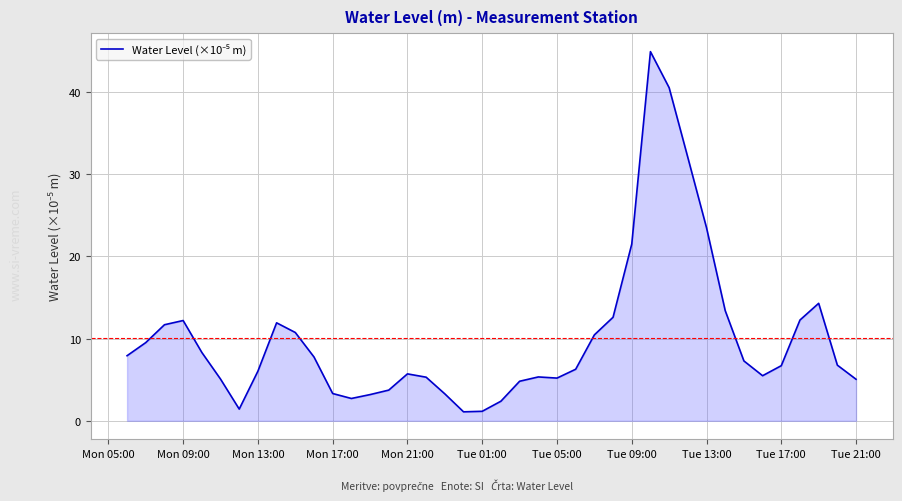

Does the chart have visible grid lines?

Yes